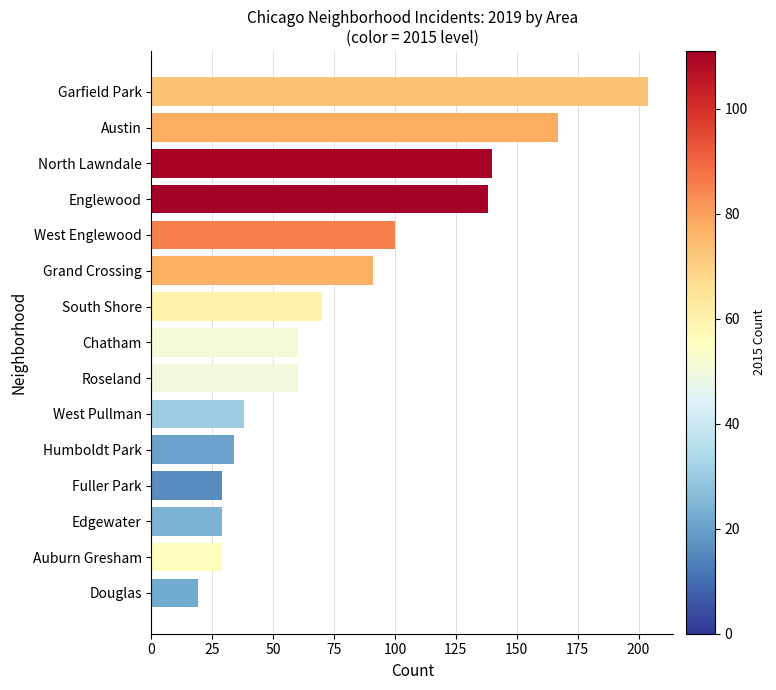

Is it true that the value at North Lawndale is 63?

False